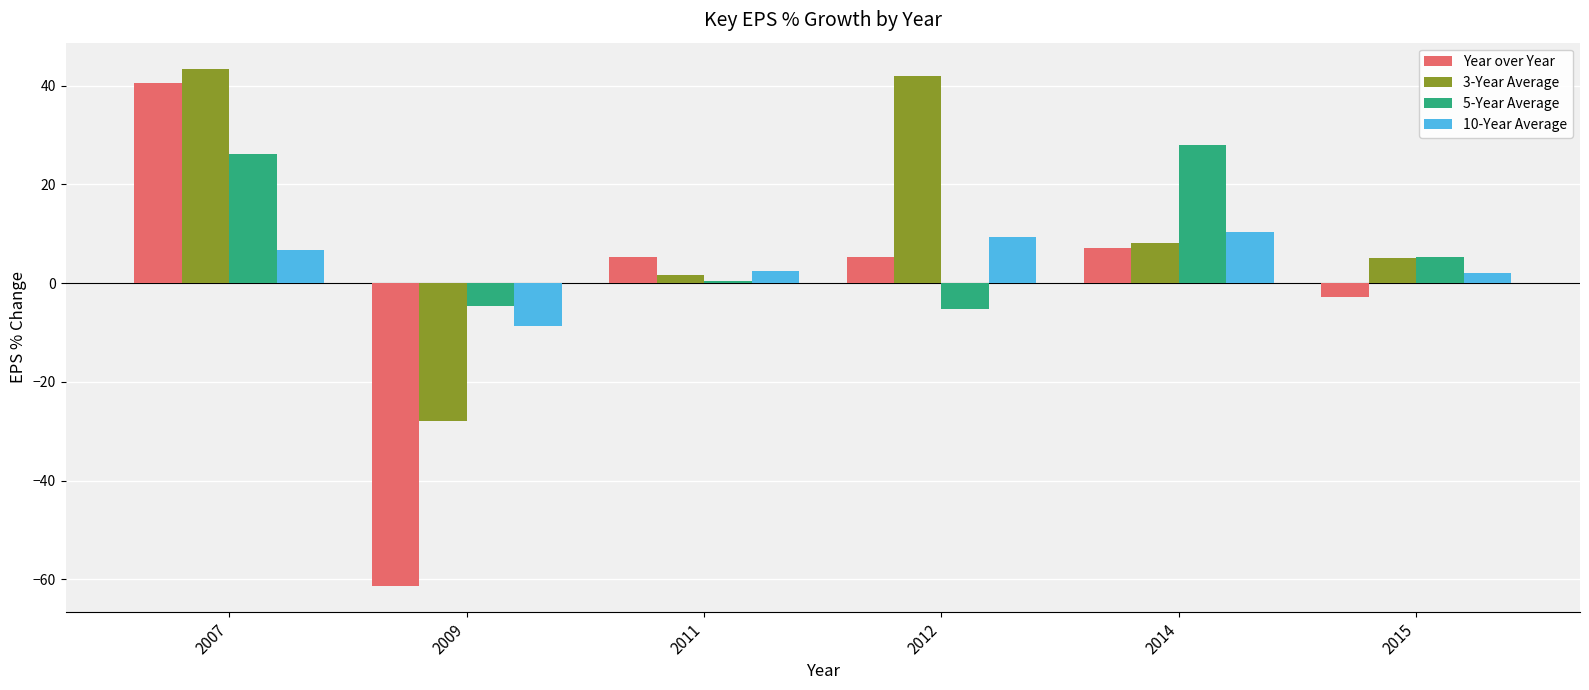

Count the number of categories in the chart.

6